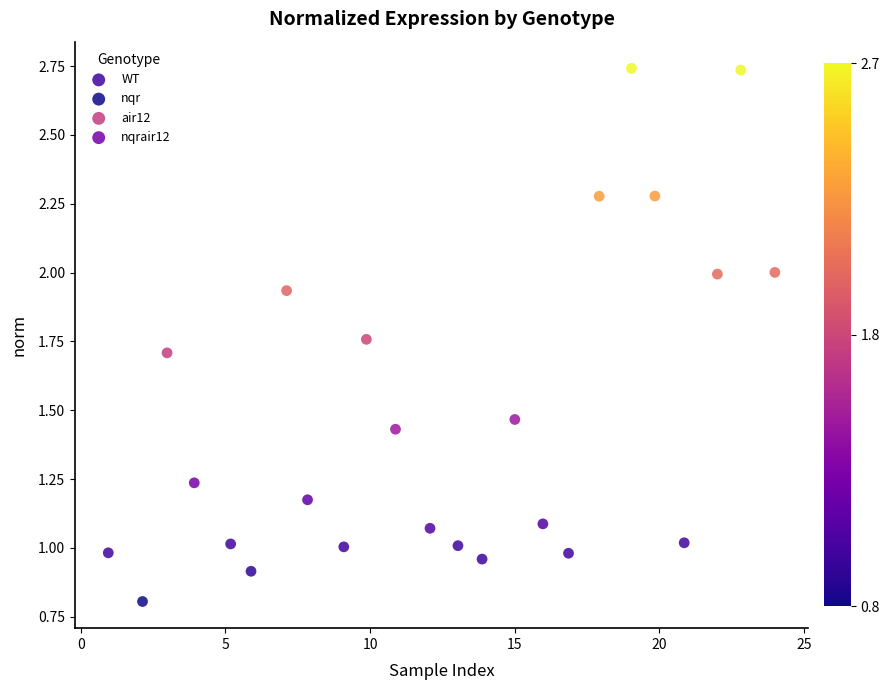

Which series has the largest Y range (max minus min)?

nqr